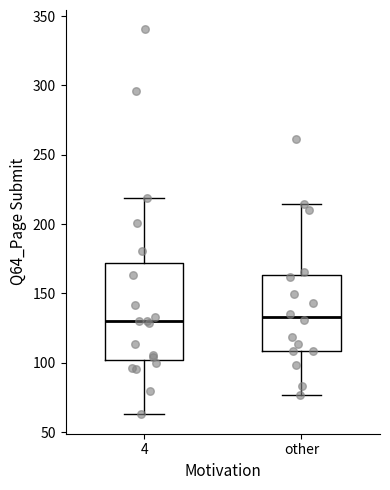

Reading left to right, transcribe this box plot: for each box, give where its median line is, the range the box spans, and where its two whiskers end, as read against the y-axis. The values are not printed on the chart, so give them approximately, as read against the axis.

4: median 130, box 100 to 170, whiskers 65 to 220
other: median 135, box 110 to 165, whiskers 75 to 215